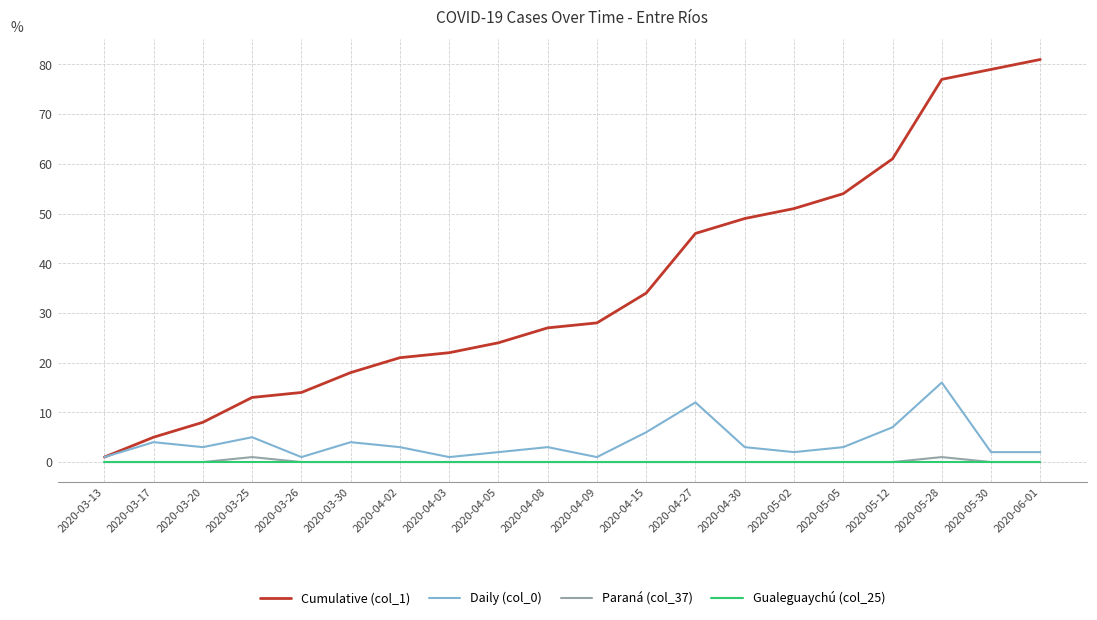

Which series changed the most between 2020-03-17 and 2020-05-28?

Cumulative (col_1)